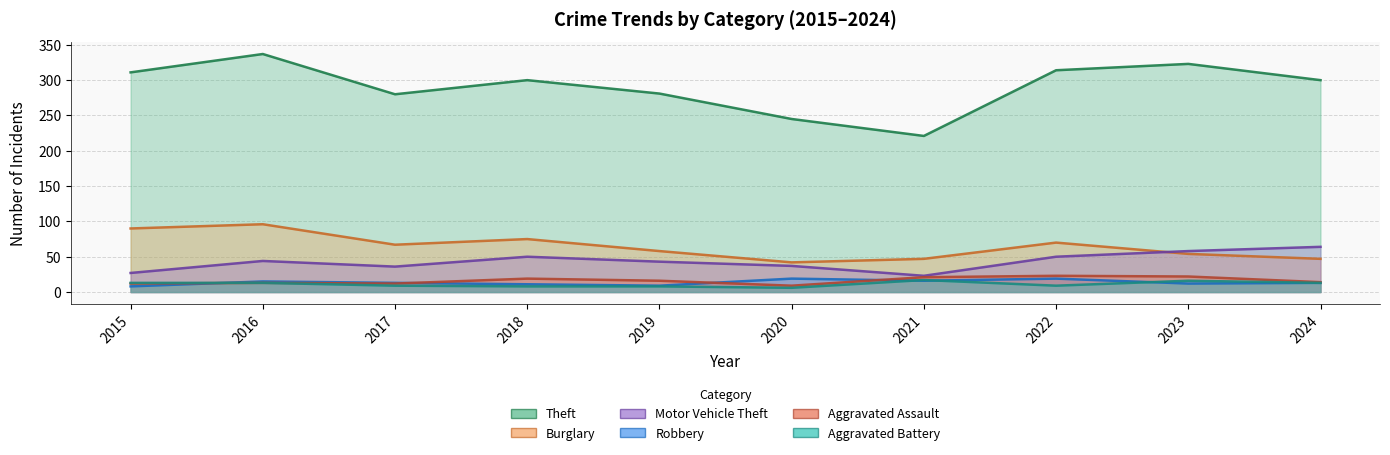

What is the value of the Aggravated Battery point at the 9th from the left?

16